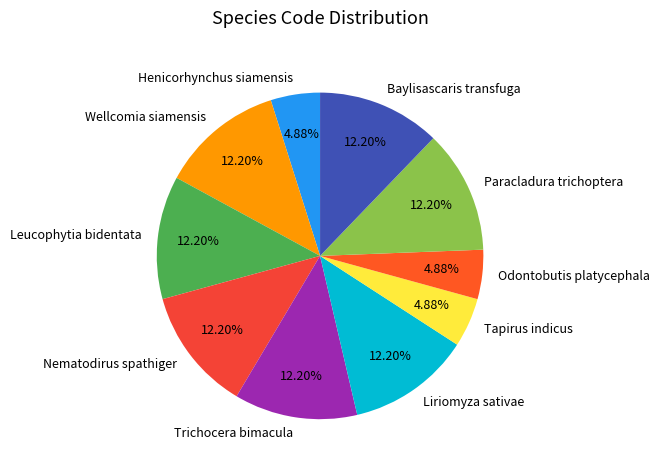

Is there a majority slice in this chart?

No